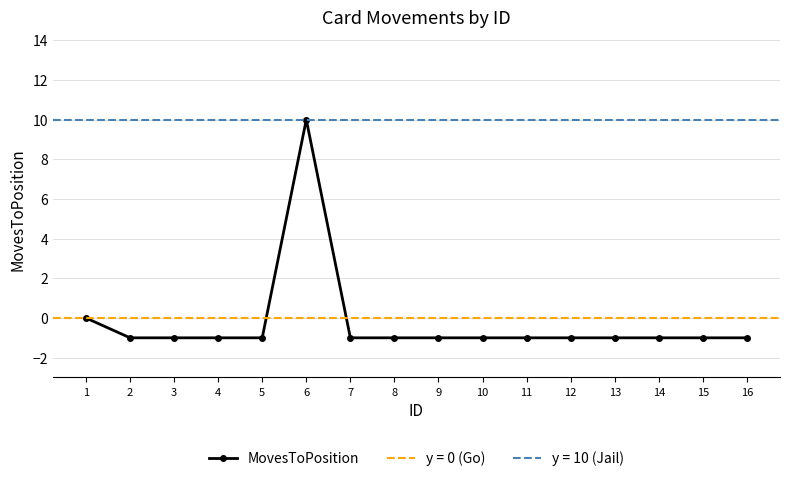

Reading left to right, list all the values displayed in this chart.

0	-1	-1	-1	-1	10	-1	-1	-1	-1	-1	-1	-1	-1	-1	-1